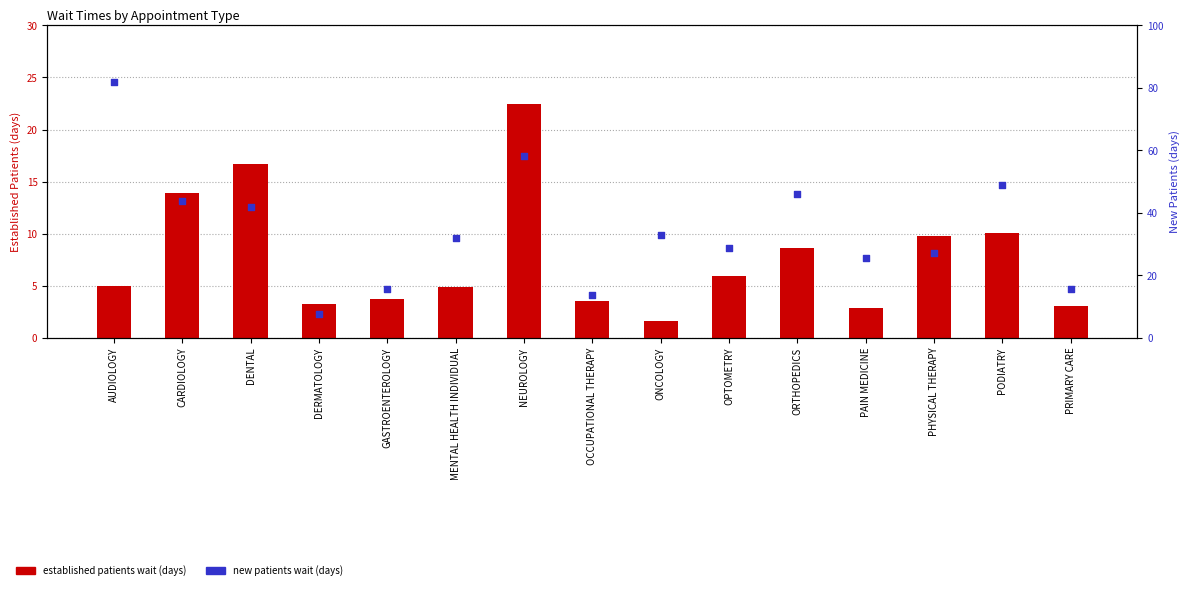

What is the total value across all series at PODIATRY?

59.0